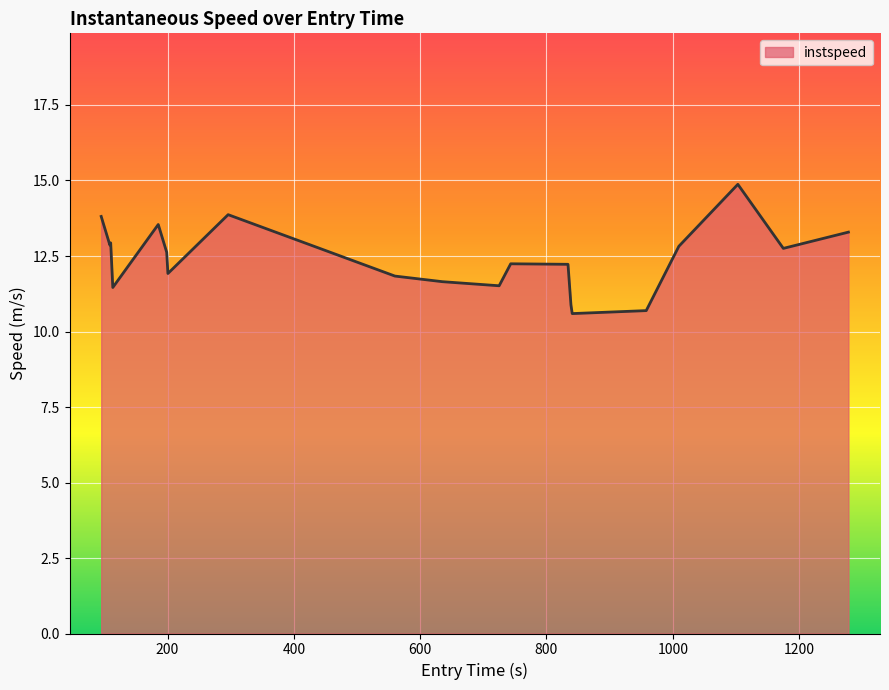

What is the maximum value shown in the chart?

14.9